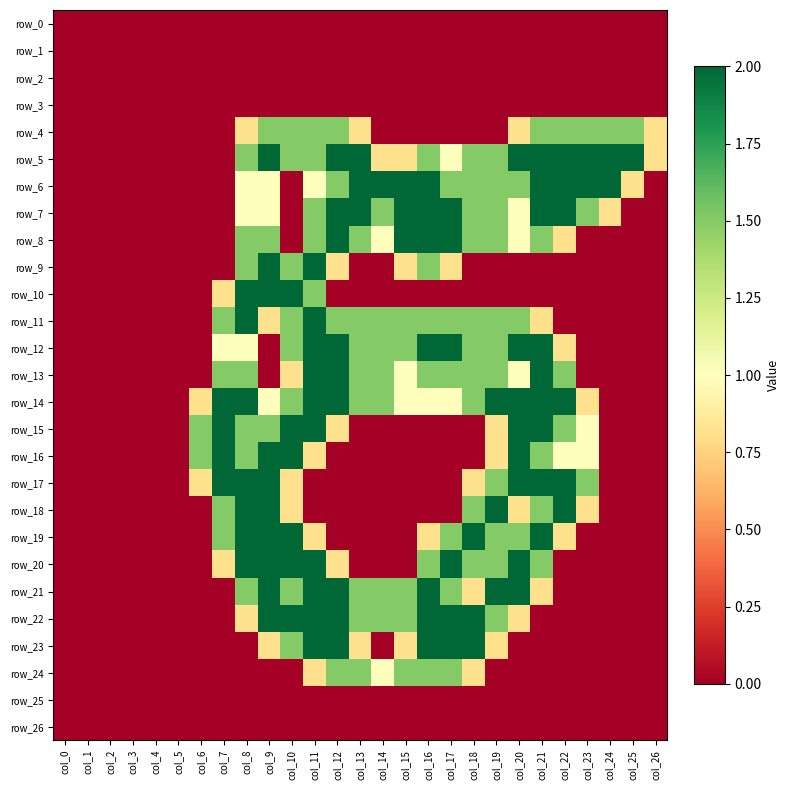

At how many categories does at least one series exceed 0?

21